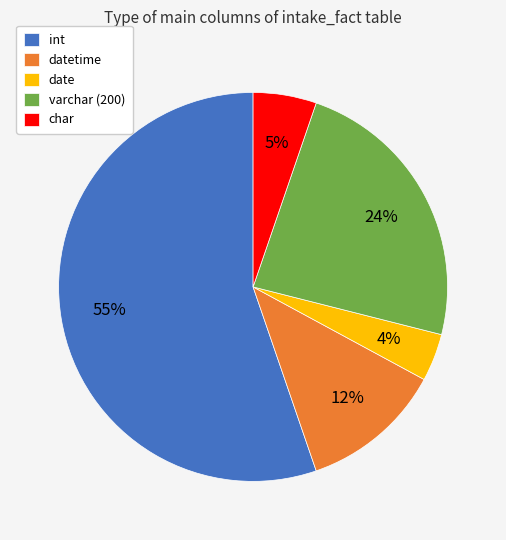

Which has a higher value, int or char?

int